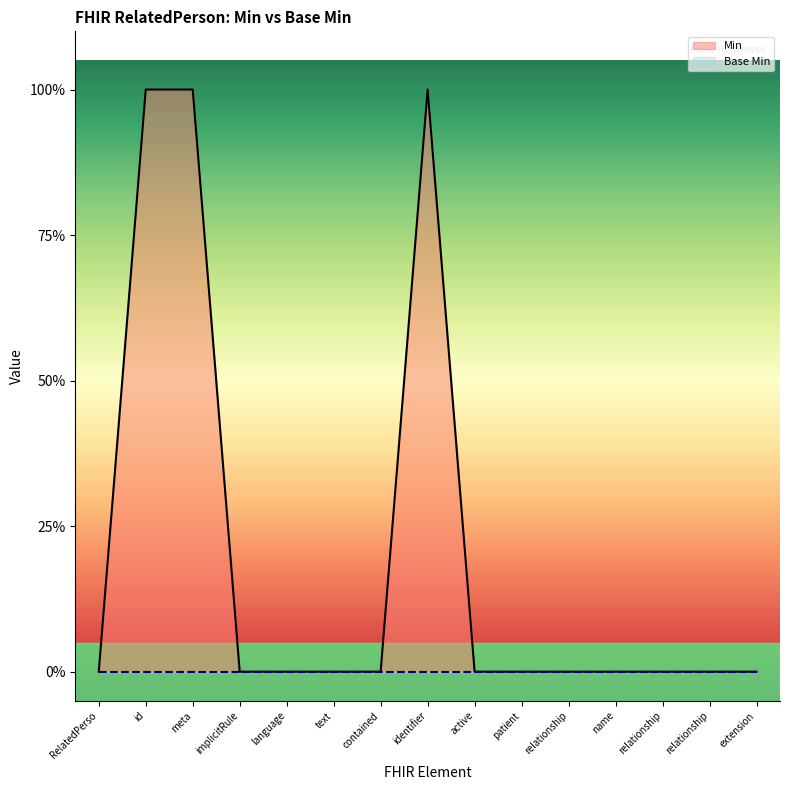

Which category has the lowest value across all series?

RelatedPerso